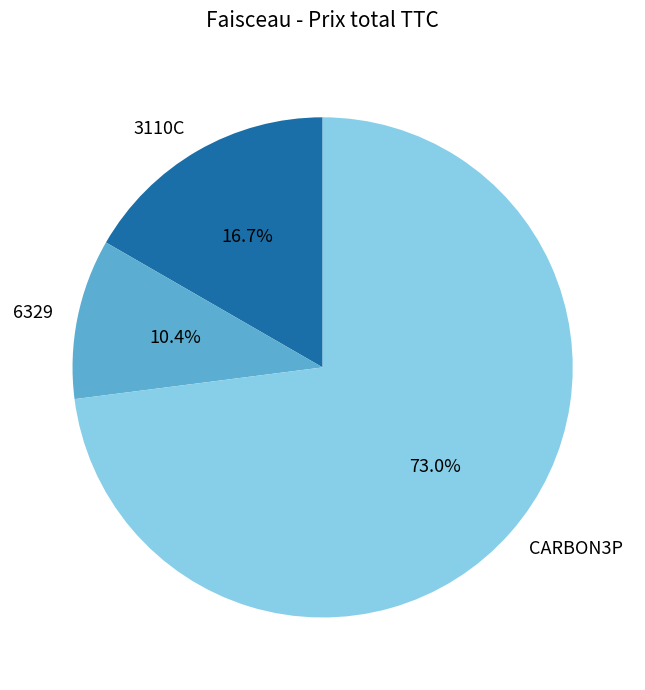

Is the sum of CARBON3P and 3110C greater than half?

Yes